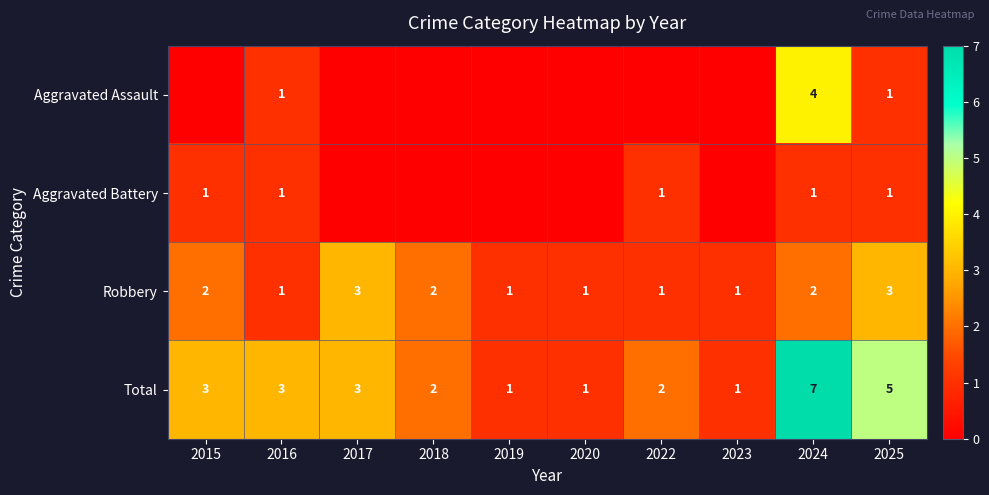

True or false: Aggravated Assault has a value of 2 at 2016.

False